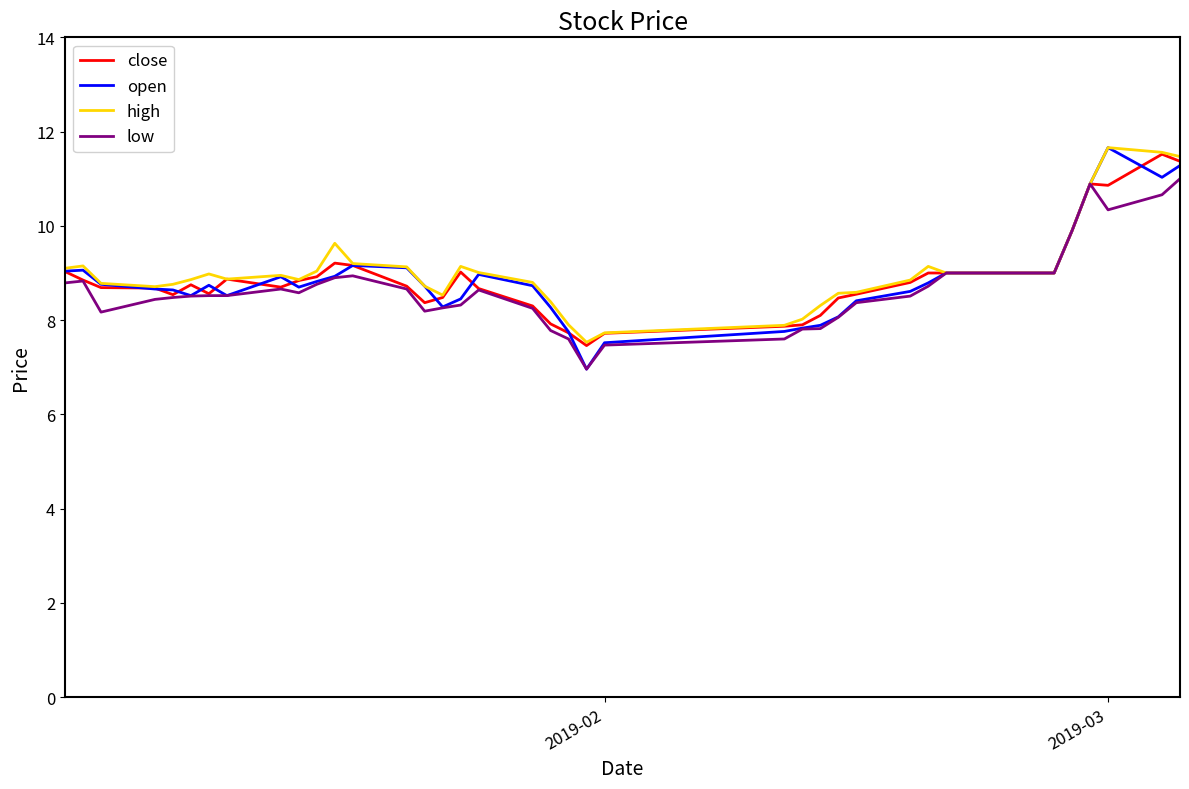

What is the minimum value shown in the chart?

7.0